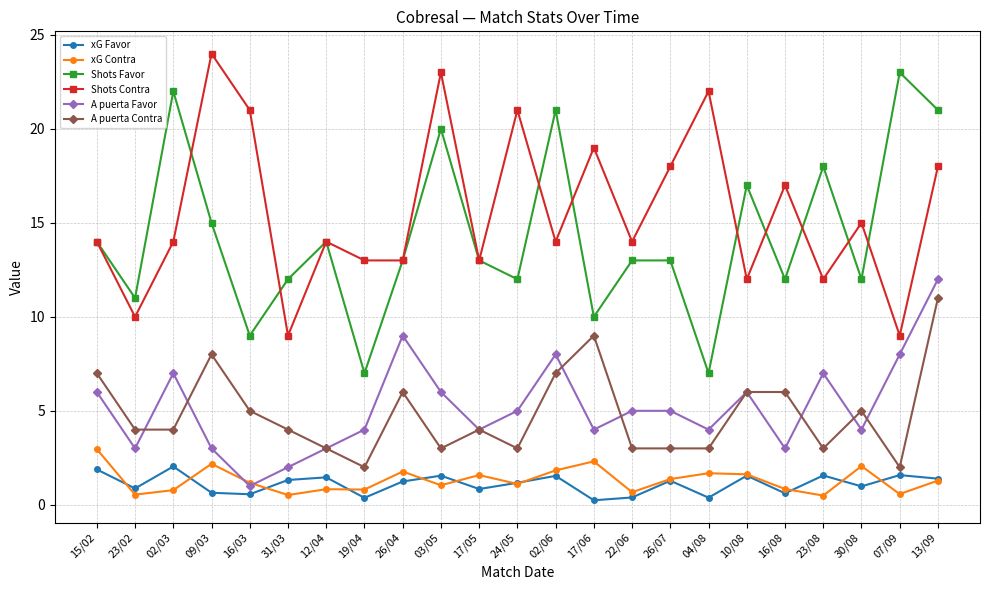

Which label corresponds to the largest value in the chart?

09/03